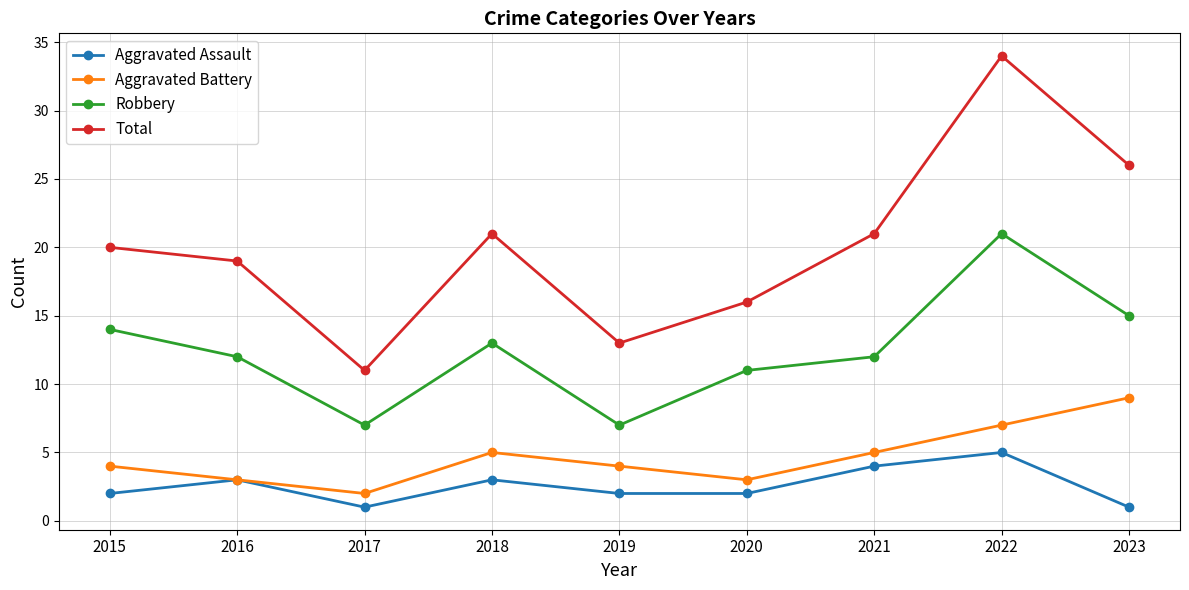

Which series has the widest spread of values?

Total